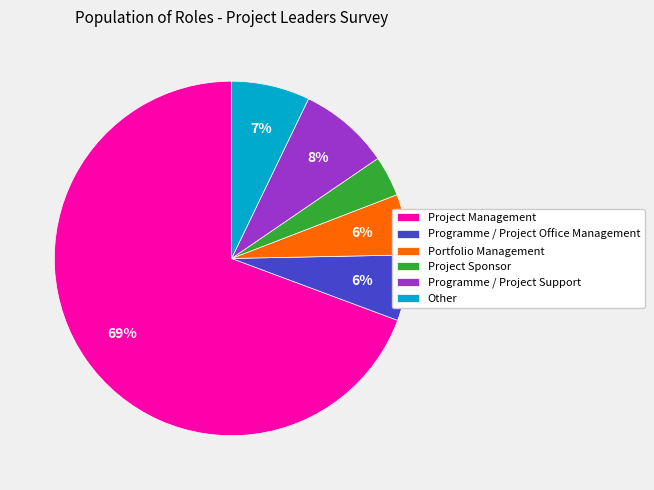

Which slice is the smallest?

Project Sponsor